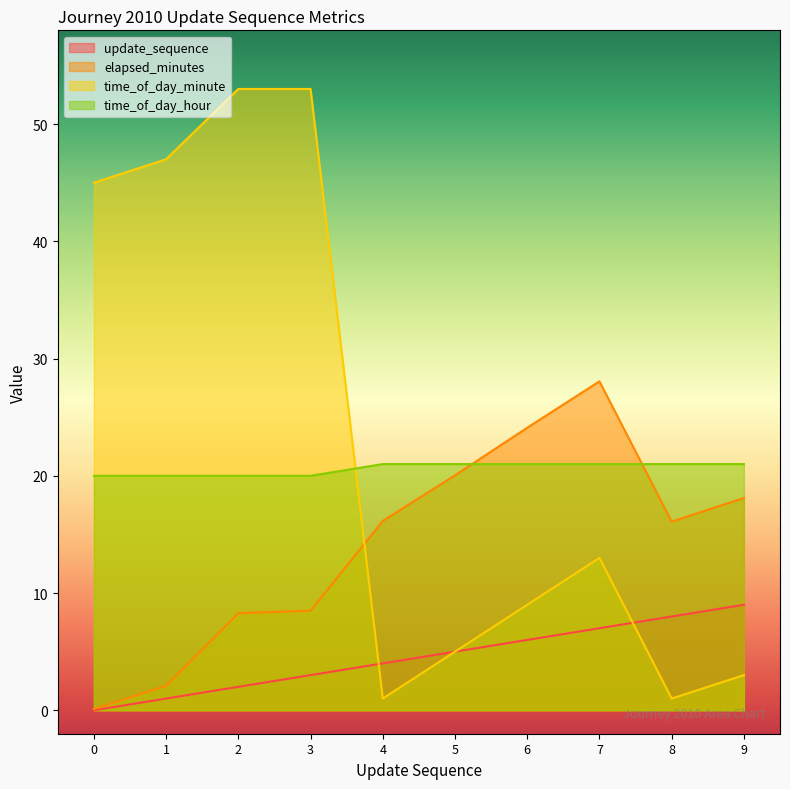

Reading left to right, list all the values displayed in this chart.

update_sequence: 0=0.0	1=1.0	2=2.0	3=3.0	4=4.0	5=5.0	6=6.0	7=7.0	8=8.0	9=9.0
elapsed_minutes: 0=0.1	1=2.1	2=8.3	3=8.5	4=16.1	5=20.0	6=24.1	7=28.1	8=16.1	9=18.1
time_of_day_minute: 0=45.0	1=47.0	2=53.0	3=53.0	4=1.0	5=5.0	6=9.0	7=13.0	8=1.0	9=3.0
time_of_day_hour: 0=20.0	1=20.0	2=20.0	3=20.0	4=21.0	5=21.0	6=21.0	7=21.0	8=21.0	9=21.0